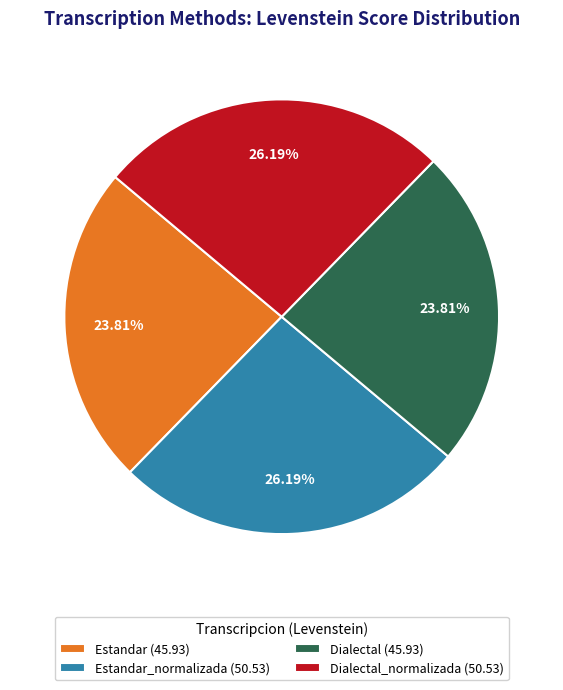

Is there any slice that represents more than half of the pie?

No